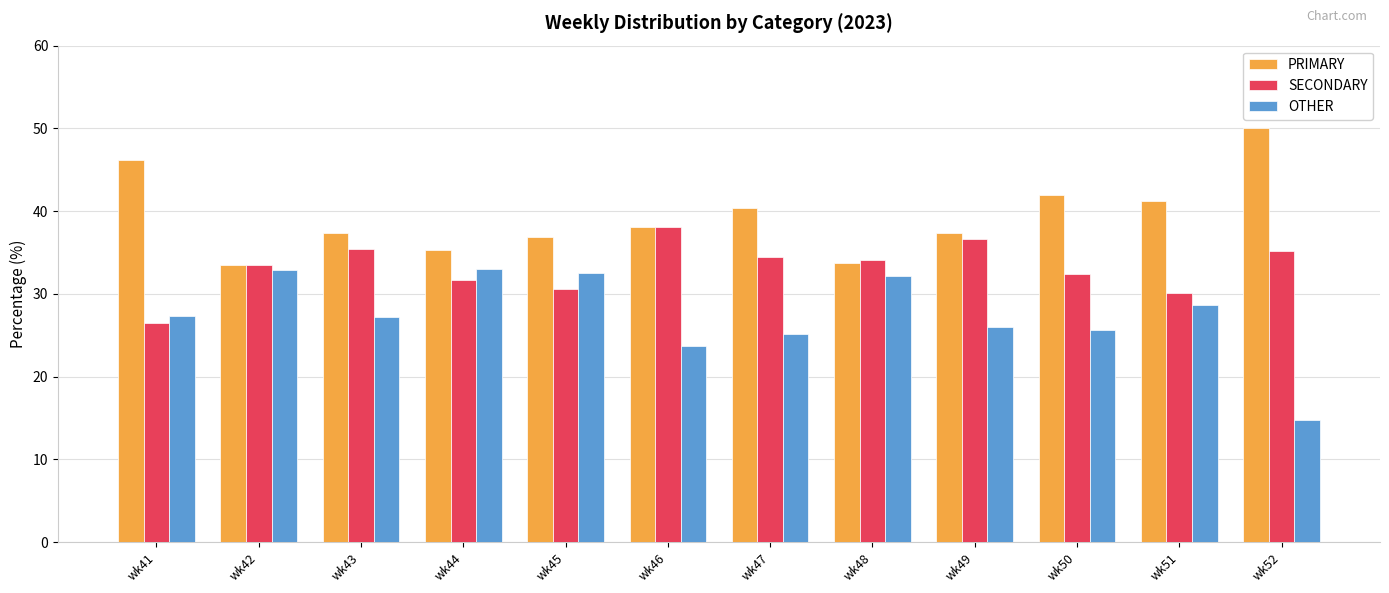

List the series in order of their overall mean, highest first.

PRIMARY, SECONDARY, OTHER